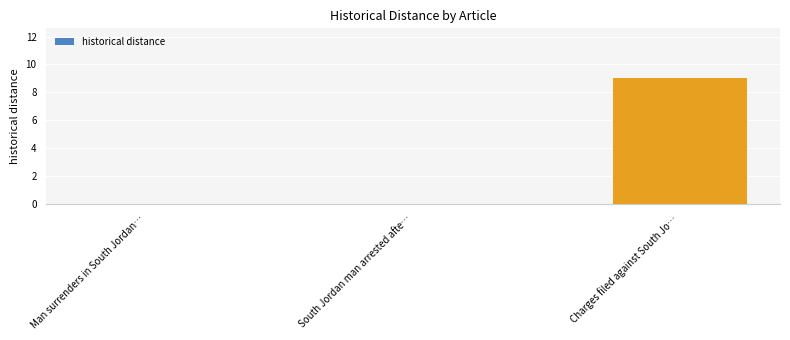

The chart shows a value of 6 at South Jordan man arrested afte…. True or false?

False